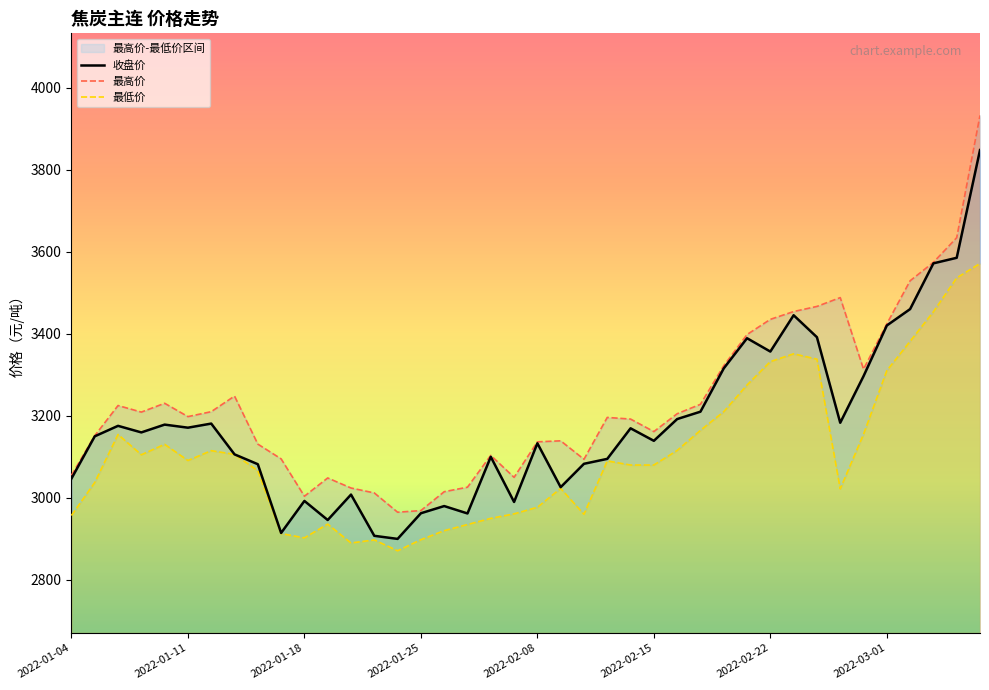

Does the chart display data point markers on the line(s)?

No